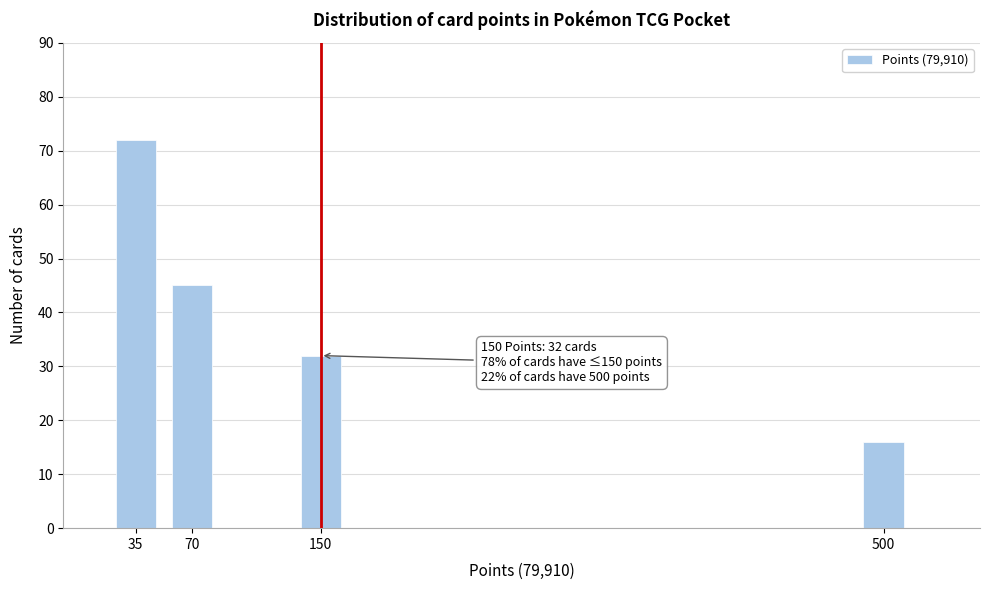

Reading right to left, what are all the values shown in this chart?

16	32	45	72